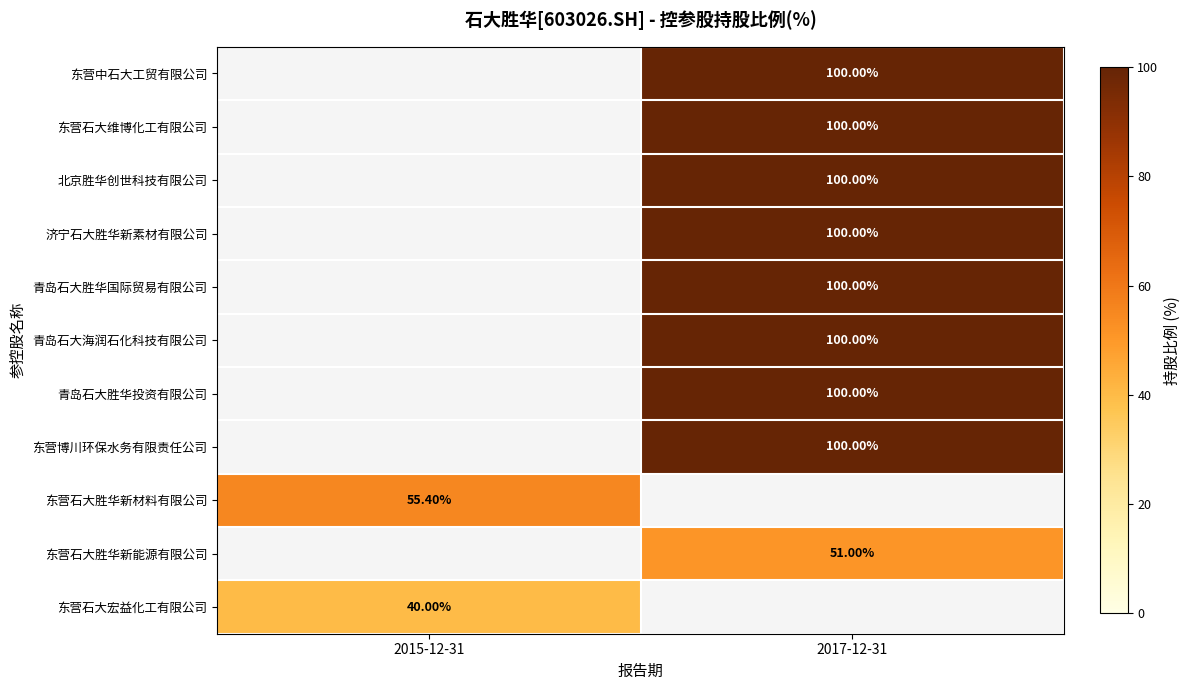

Which has a higher value, 2015-12-31 or 2017-12-31?

2017-12-31